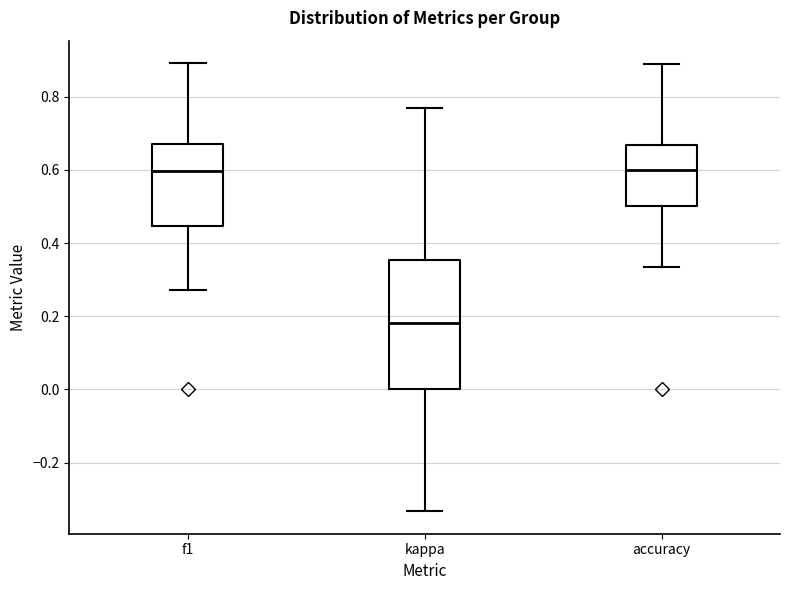

Which box has the lowest median line?

kappa